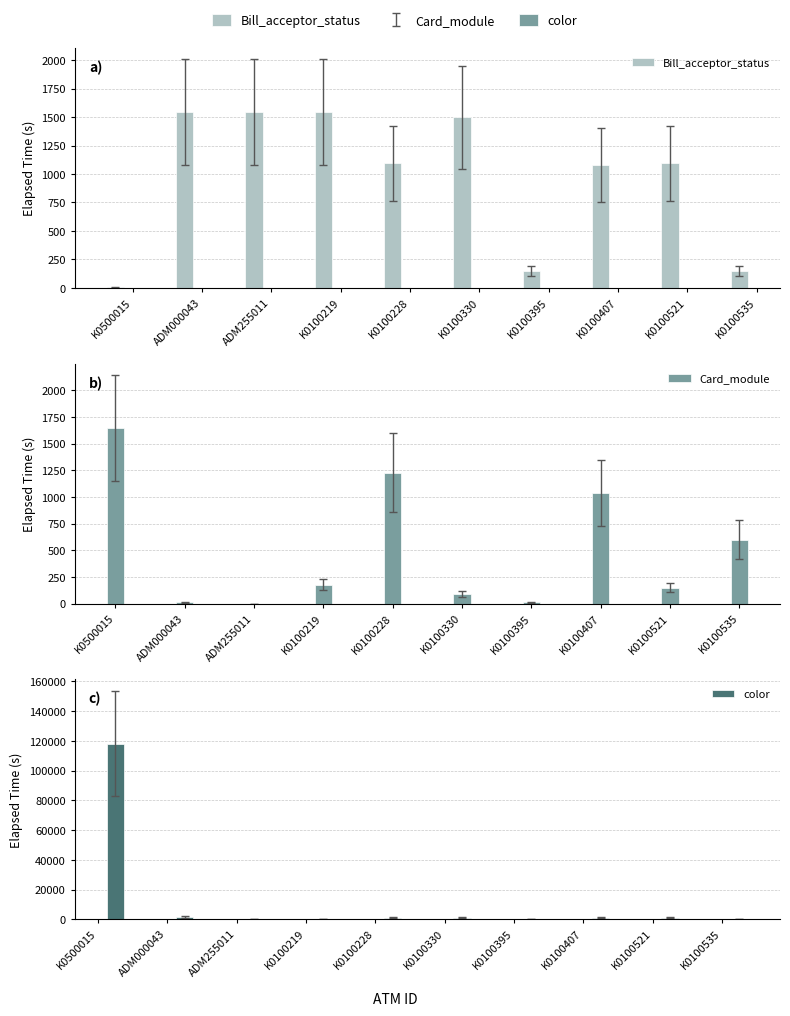

What position from the left is K0100521?

9